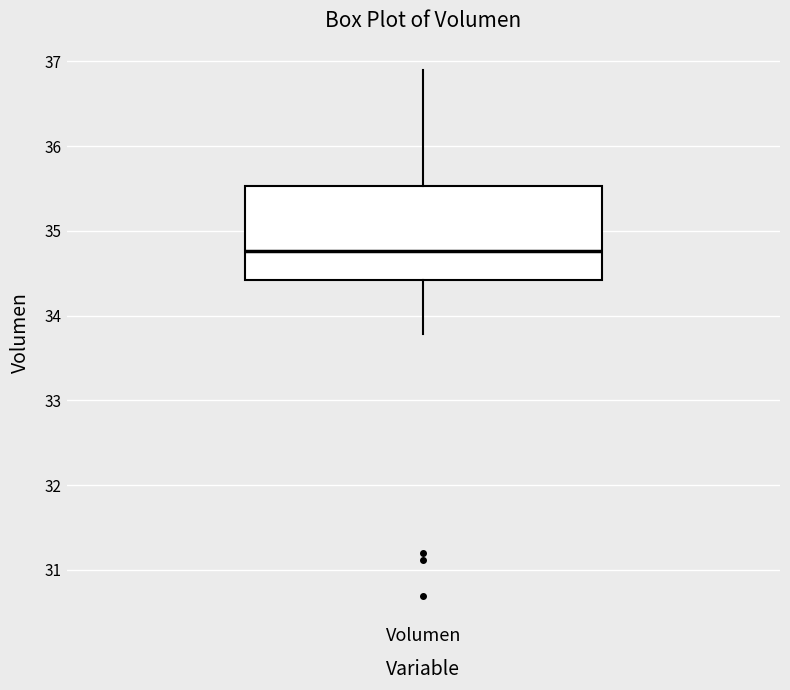

Where does the median line of the box for Volumen sit on the y-axis? The values are not printed on the chart, so give them approximately, as read against the axis.

34.8